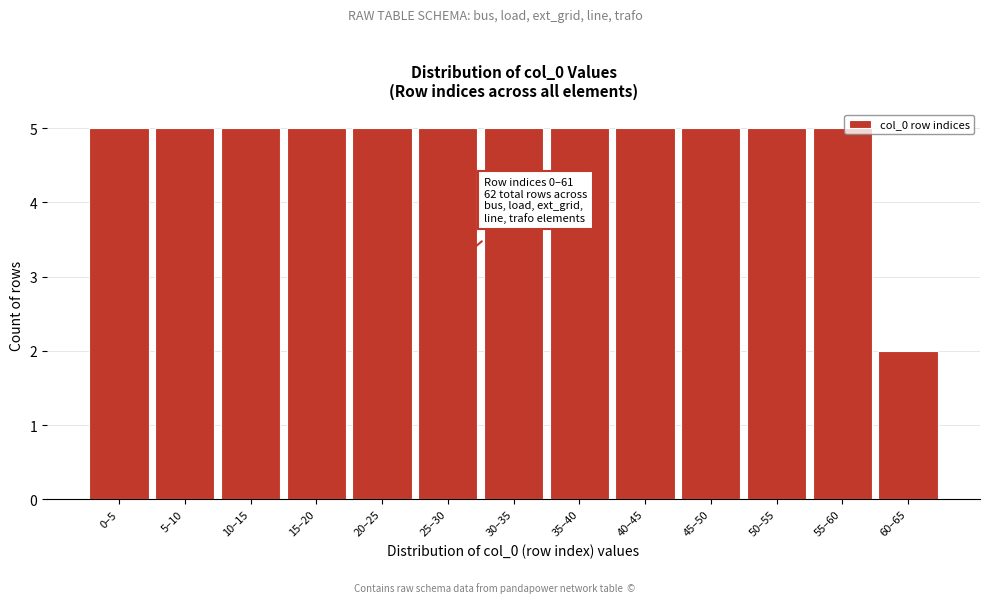

Reading left to right, extract all data points from this chart.

0–5=5	5–10=5	10–15=5	15–20=5	20–25=5	25–30=5	30–35=5	35–40=5	40–45=5	45–50=5	50–55=5	55–60=5	60–65=2